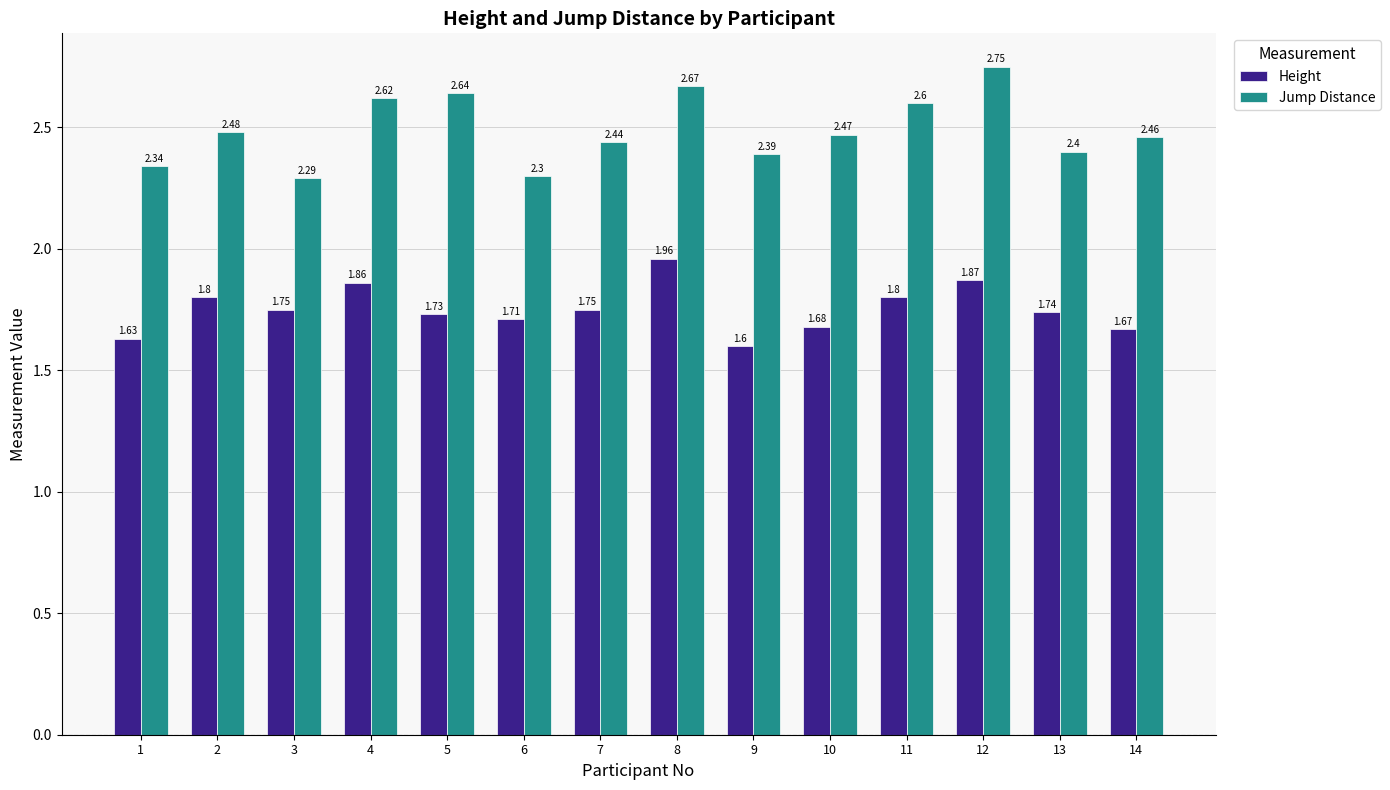

Which series has the largest range (max minus min)?

Jump Distance